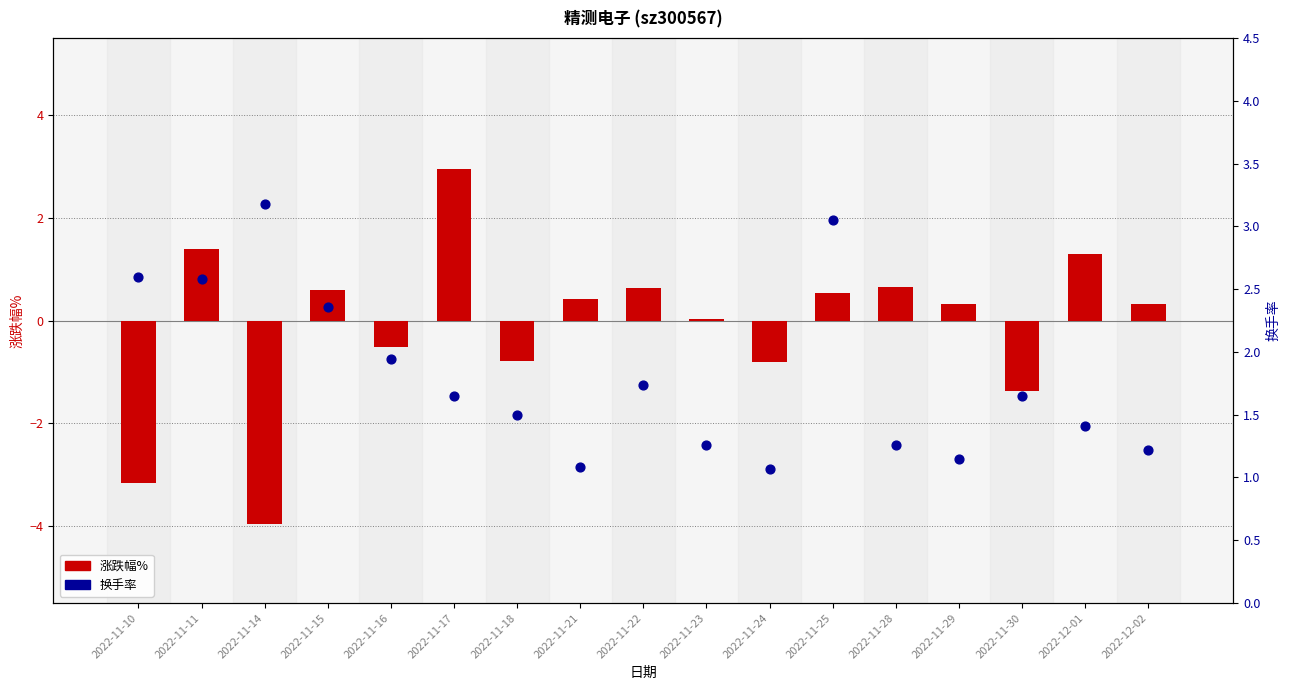

What is the total value across all series at 2022-11-28?

1.9